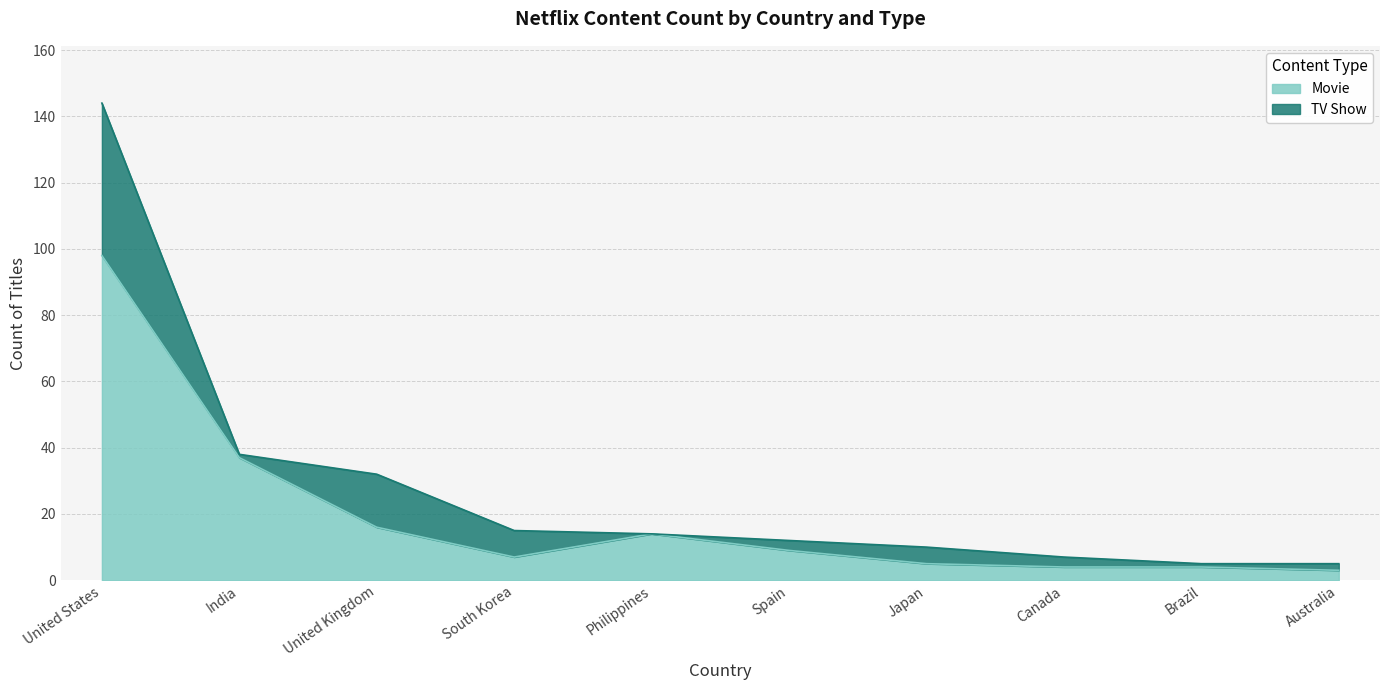

At which category does the data reach its first local valley?

South Korea